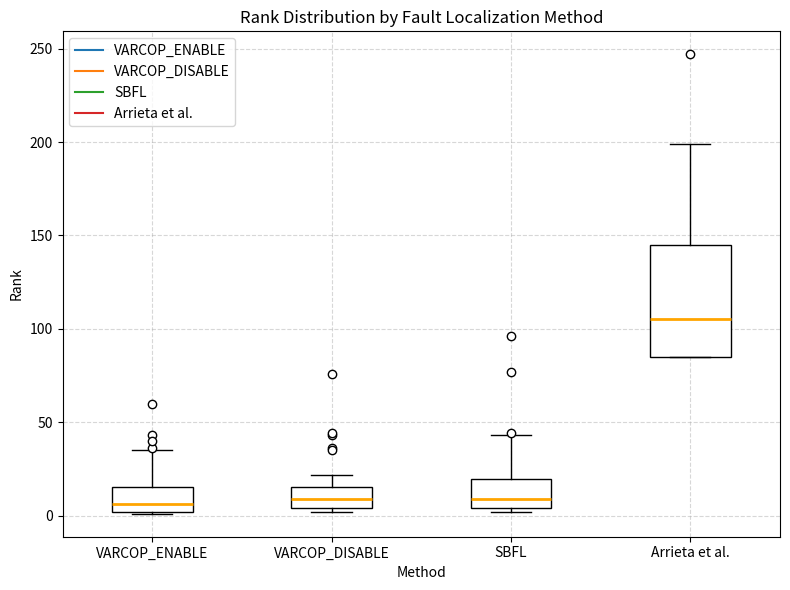

Reading left to right, transcribe this box plot: for each box, give where its median line is, the range the box spans, and where its two whiskers end, as read against the y-axis. The values are not printed on the chart, so give them approximately, as read against the axis.

VARCOP_ENABLE: median 5, box 0 to 15, whiskers 0 to 35
VARCOP_DISABLE: median 10, box 5 to 15, whiskers 0 to 20
SBFL: median 10, box 5 to 20, whiskers 0 to 45
Arrieta et al.: median 105, box 85 to 145, whiskers 85 to 200